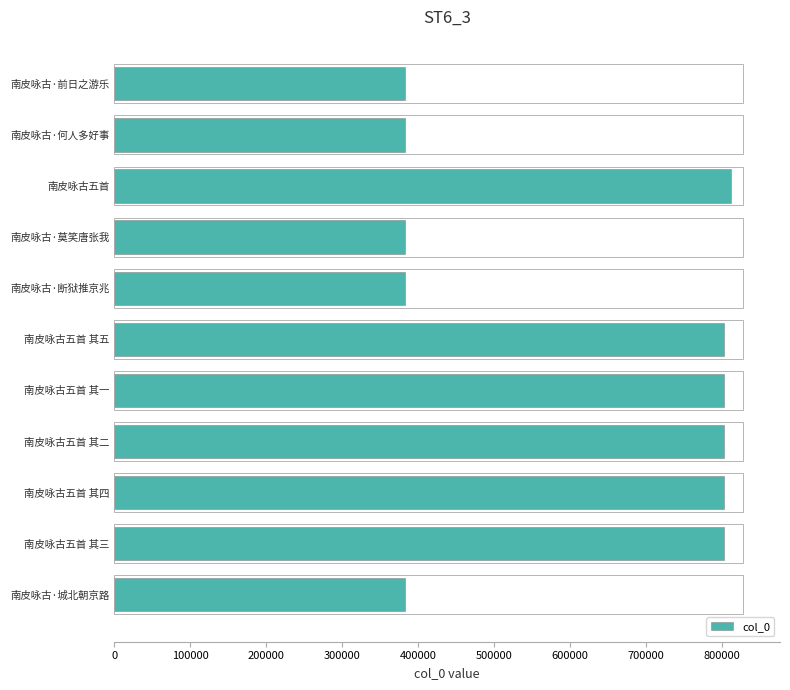

What is the label of the 3rd bar from the top?

南皮咏古五首